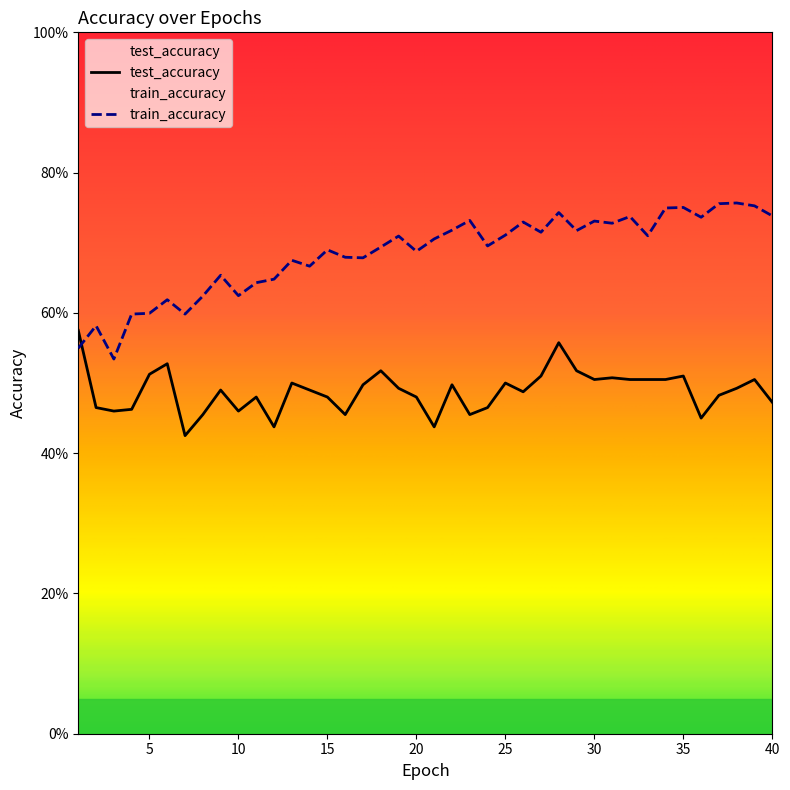

Does the chart display data point markers on the line(s)?

No